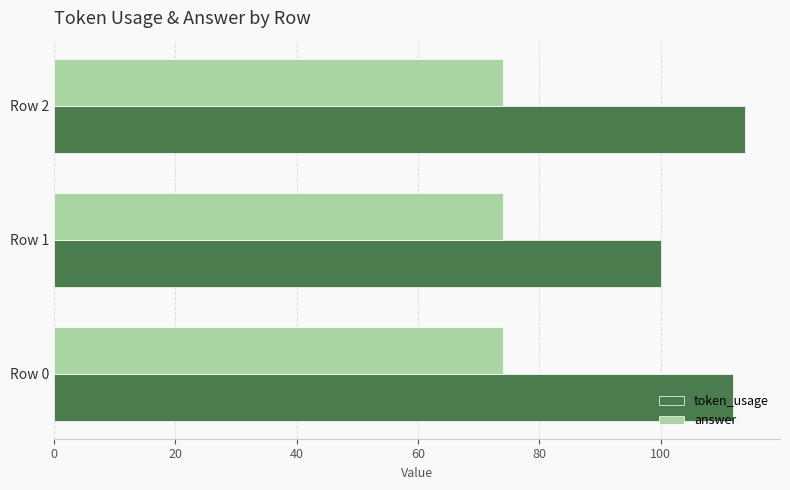

List the series in order of their peak value, lowest first.

answer, token_usage